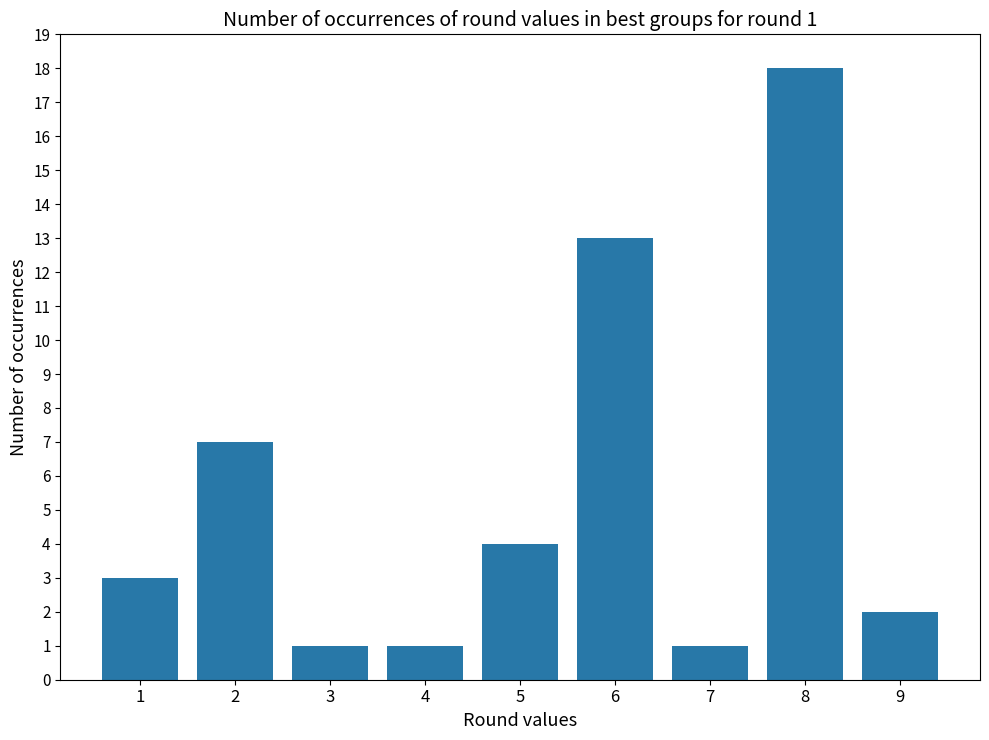

What is the ratio of the value at 9 to the value at 1?

0.7